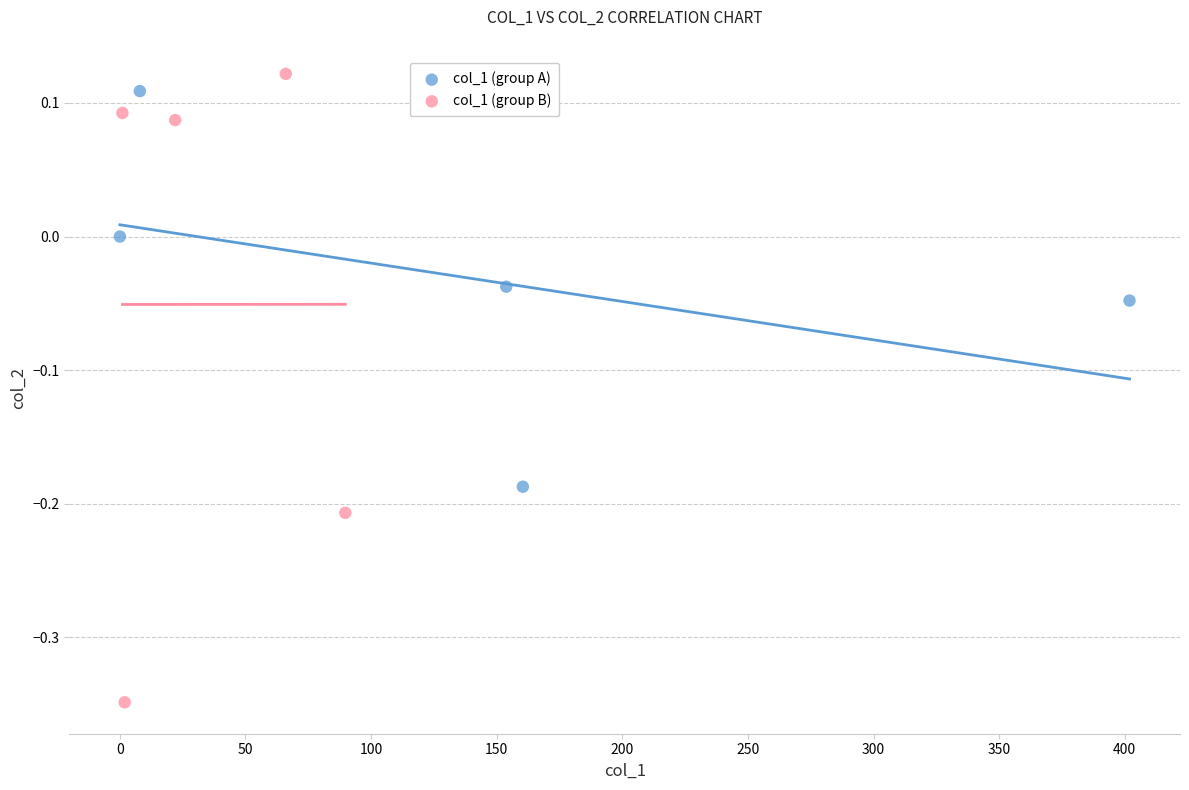

What are all the series names shown in the legend?

col_1 (group A), col_1 (group B)